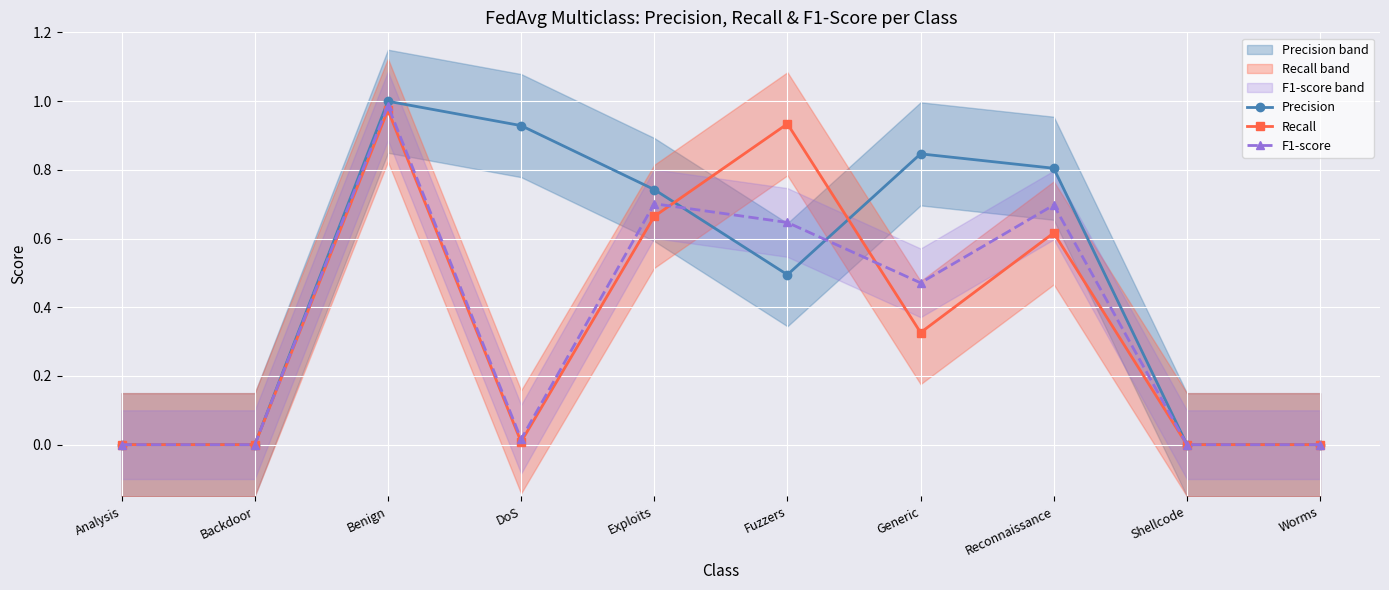

The value of F1-score at Exploits is 0.4. True or false?

False